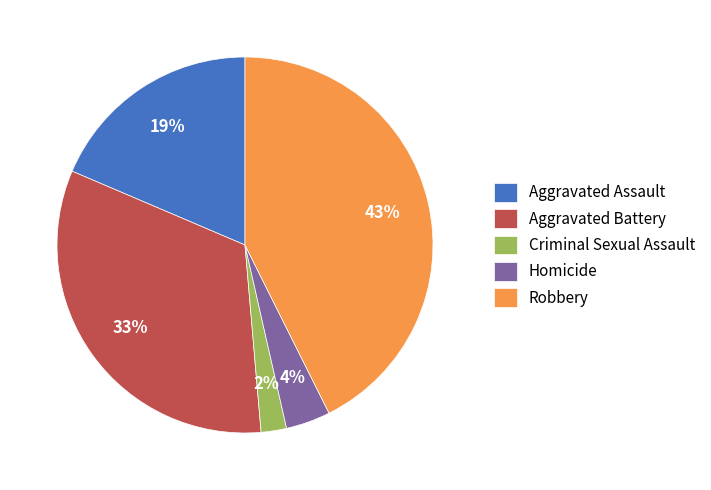

To the nearest percent, what portion does Aggravated Assault represent?

19%